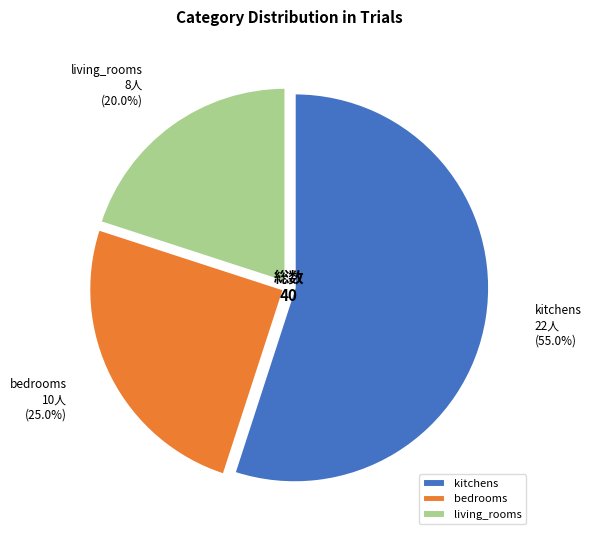

What percentage is the living_rooms slice, to the nearest percent?

20%